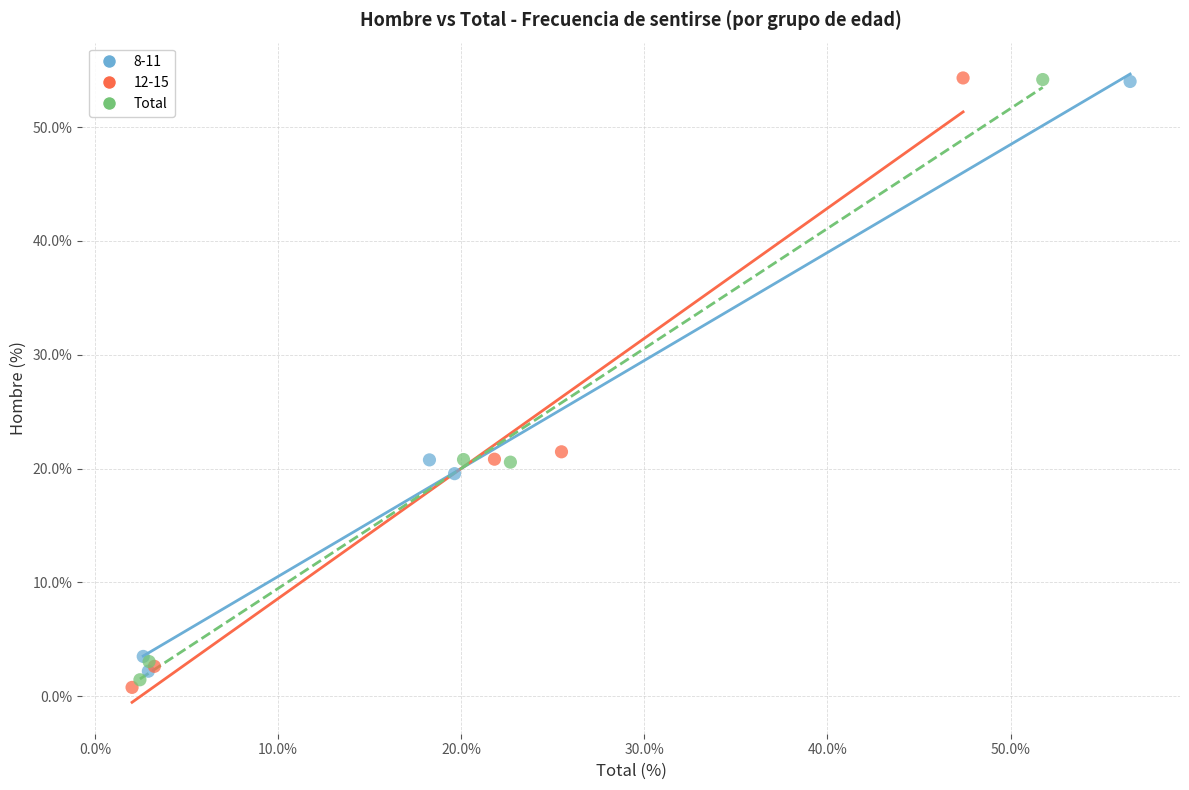

Which series has the widest spread of Y values?

12-15